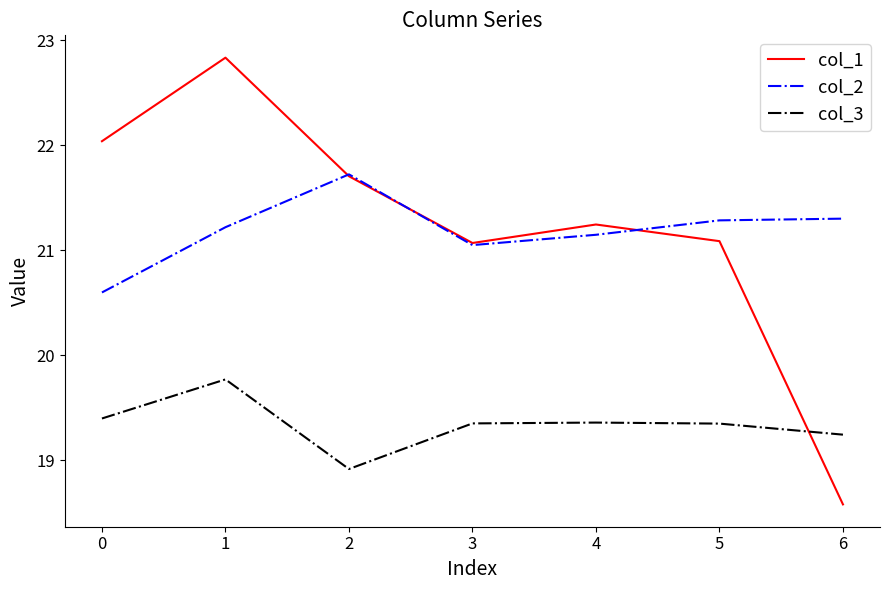

Which series has the widest spread of values?

col_1